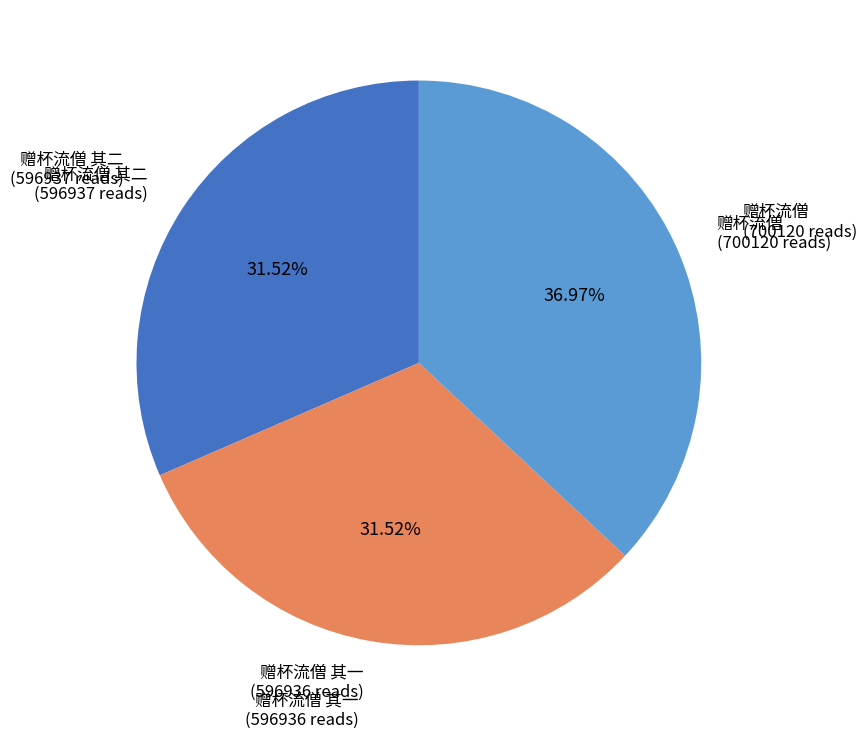

Is there any slice that represents more than half of the pie?

No